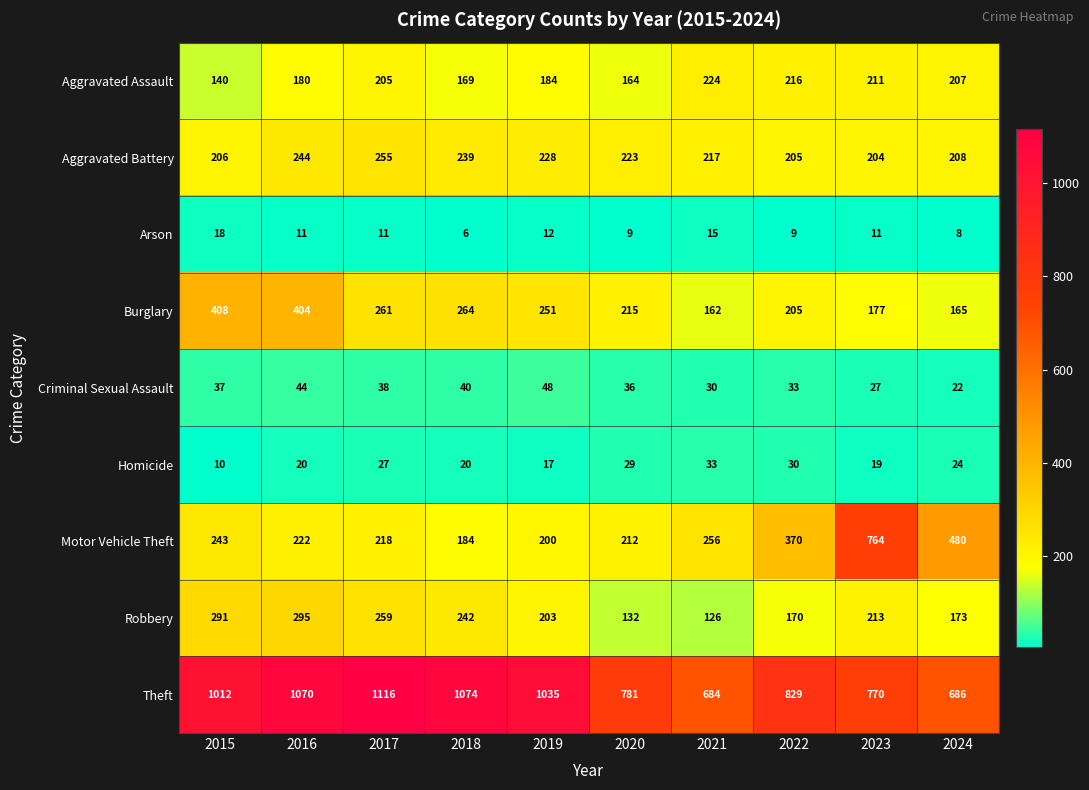

What is the total value across all series at 2021?

1747